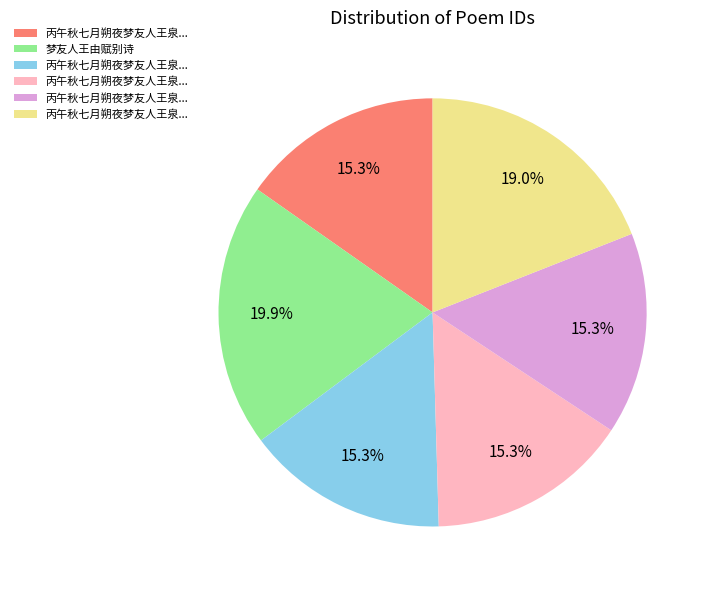

Is there any slice that represents more than half of the pie?

No